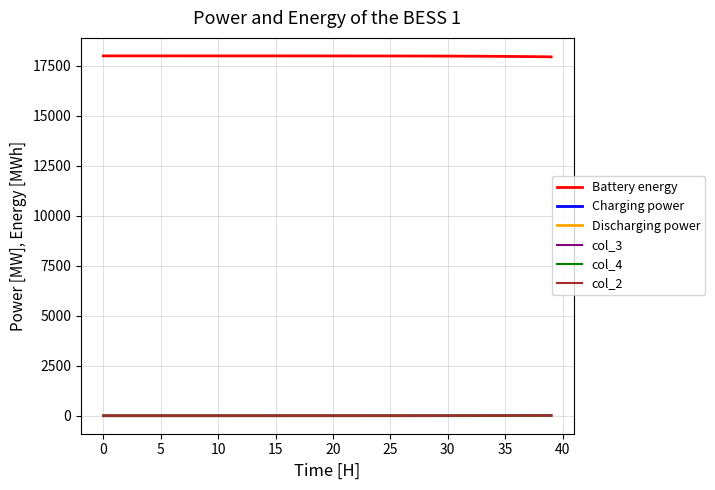

True or false: Battery energy and col_2 cross at least once.

False